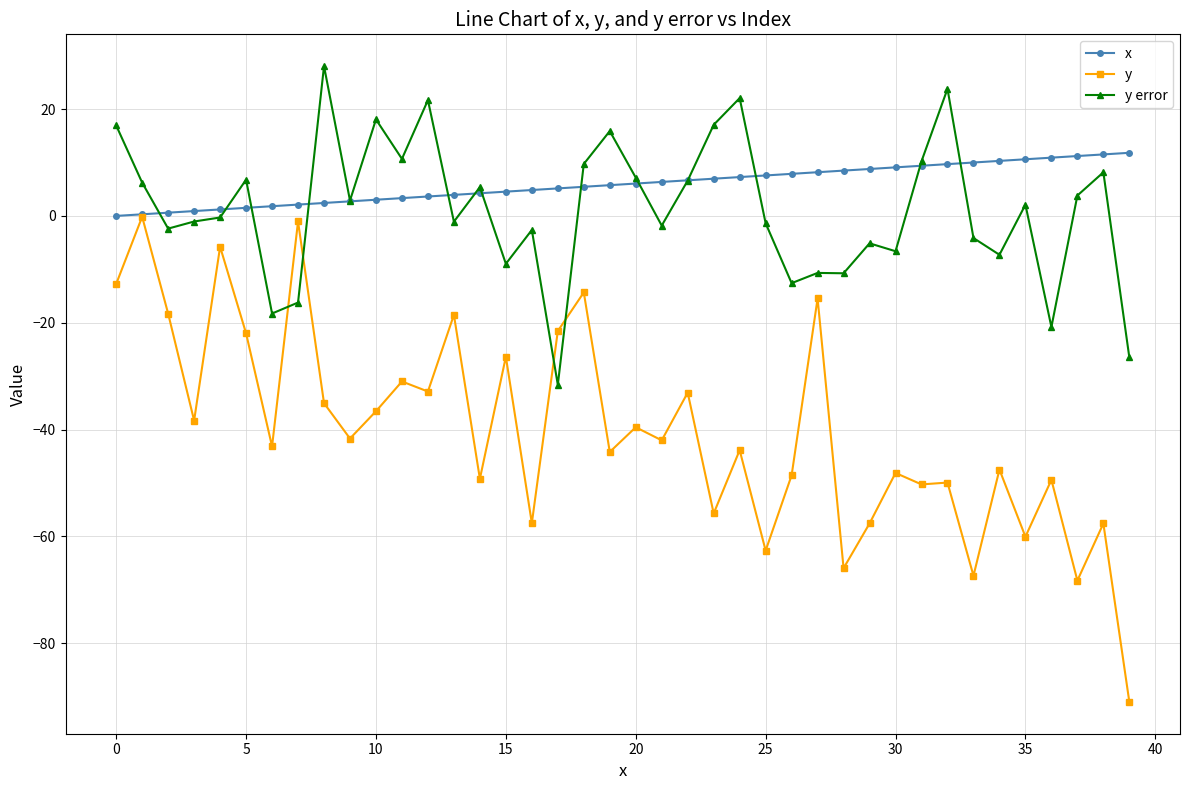

How many categories are shown in the chart?

40